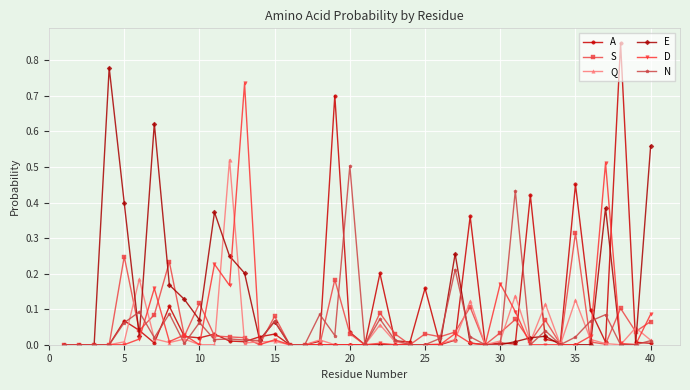

How many series are shown in this chart?

6